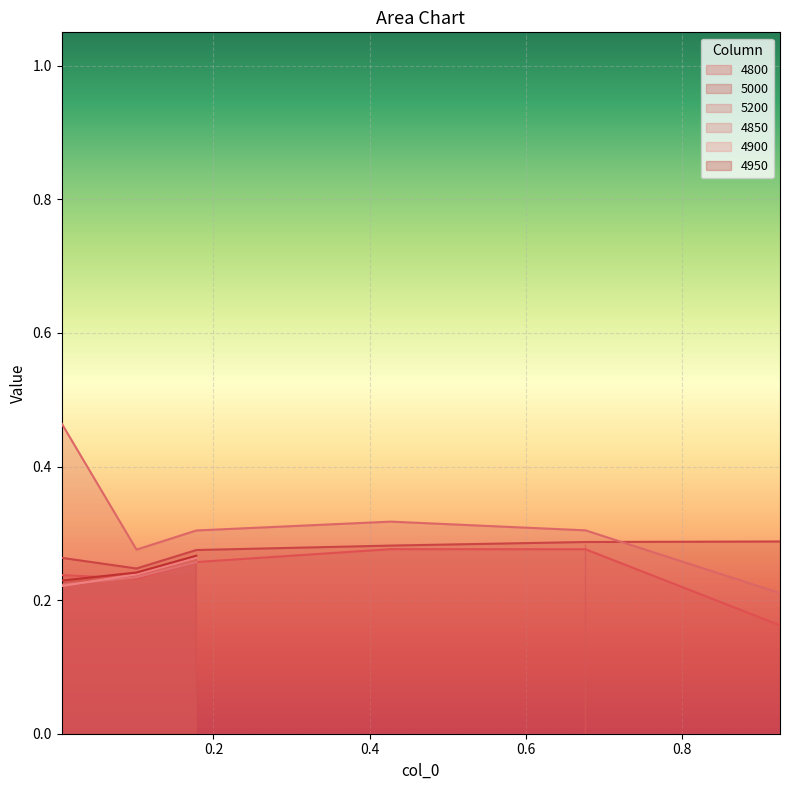

What is the label of the 1st point from the right?

0.9260273972602739